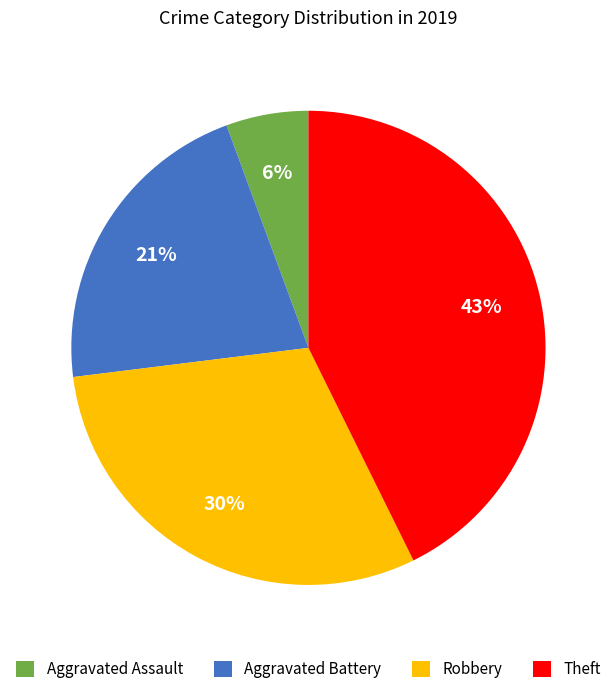

True or false: Robbery accounts for 30% of the total.

True